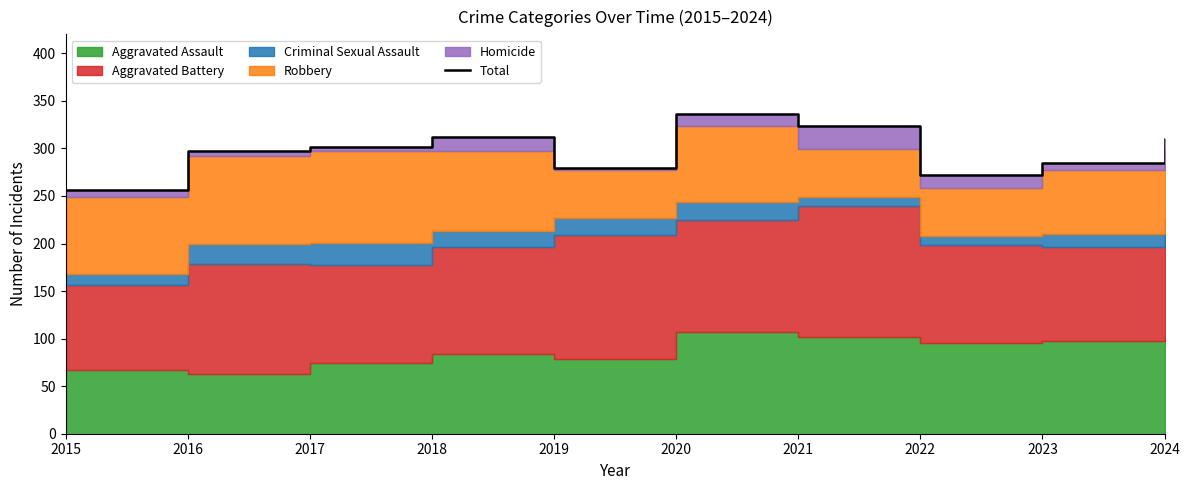

Where is the first local minimum?

2019